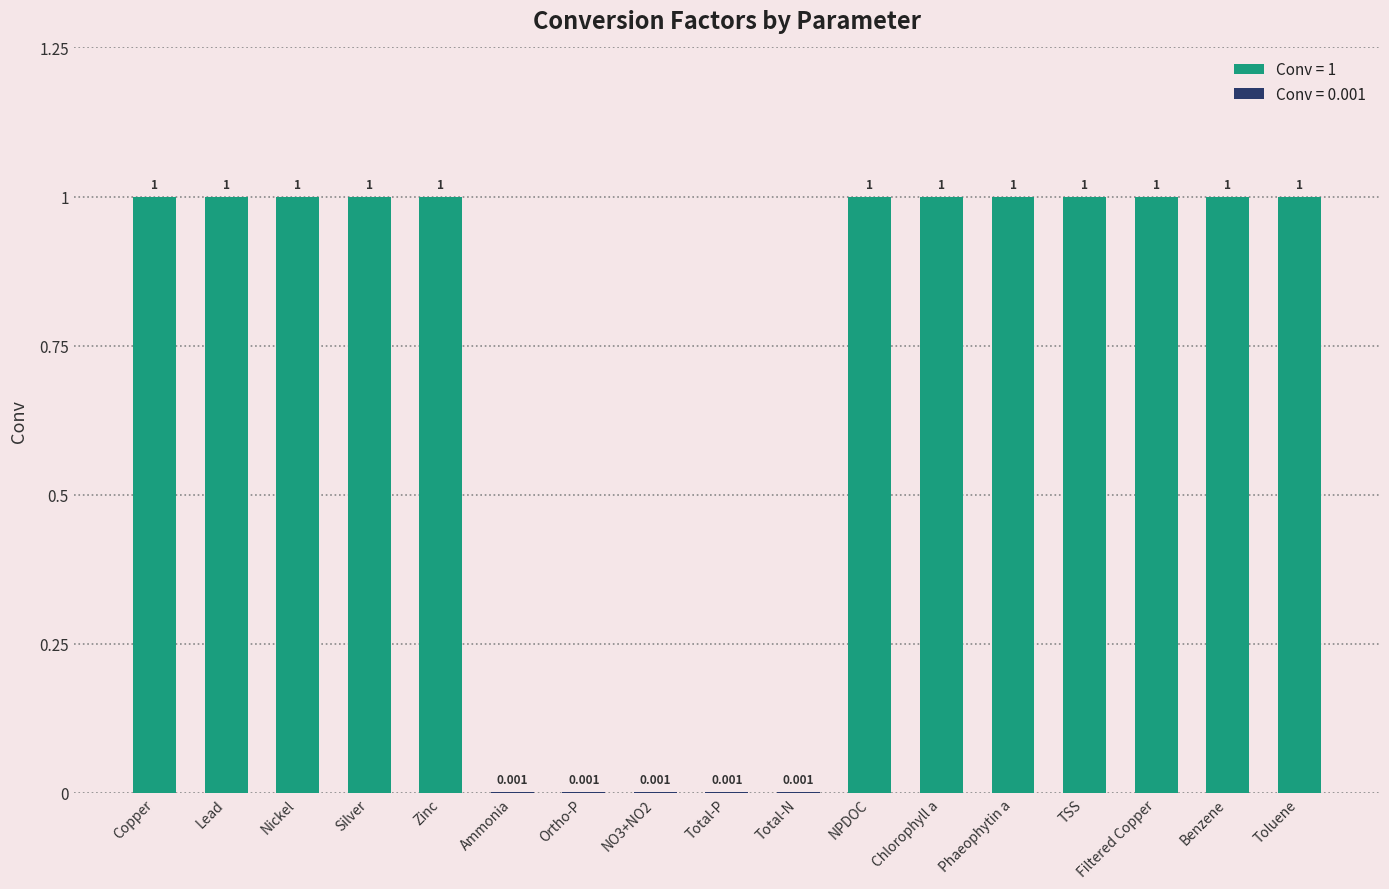

Approximately how many times larger is the value at Chlorophyll a compared to Benzene?

1.0